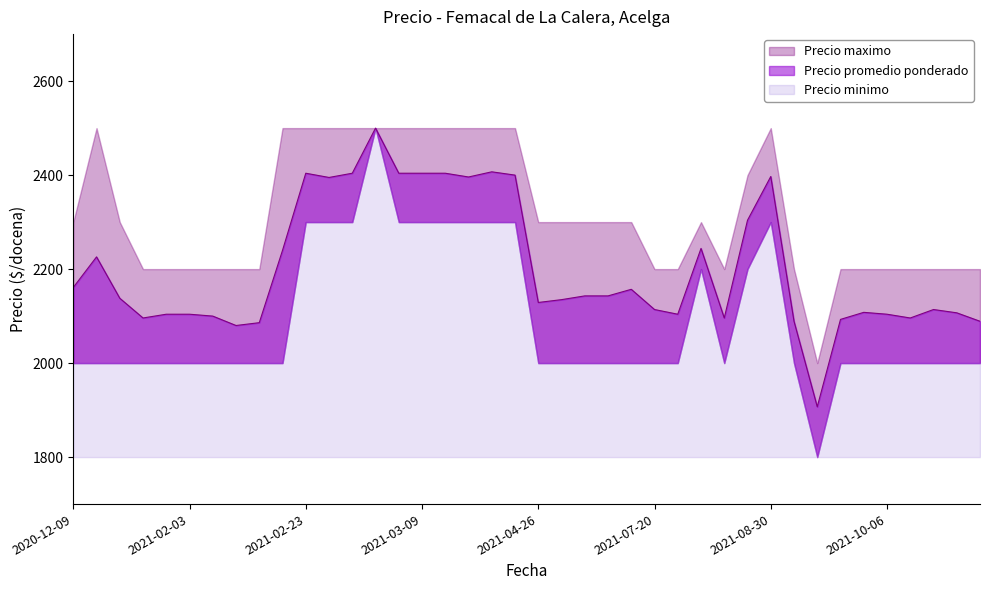

The Precio maximo series shows 3791 at 2021-09-23. True or false?

False